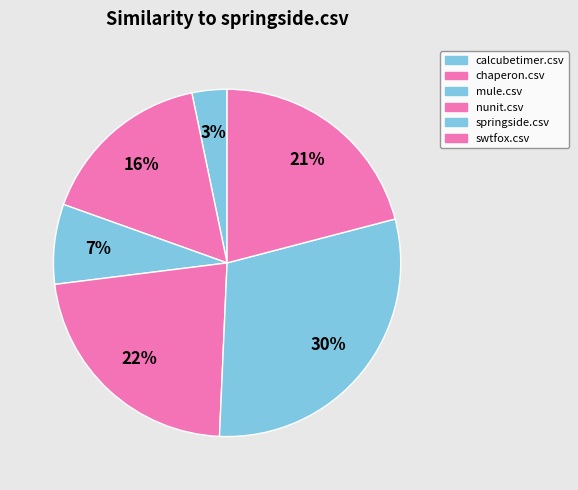

True or false: swtfox.csv accounts for 21% of the total.

True